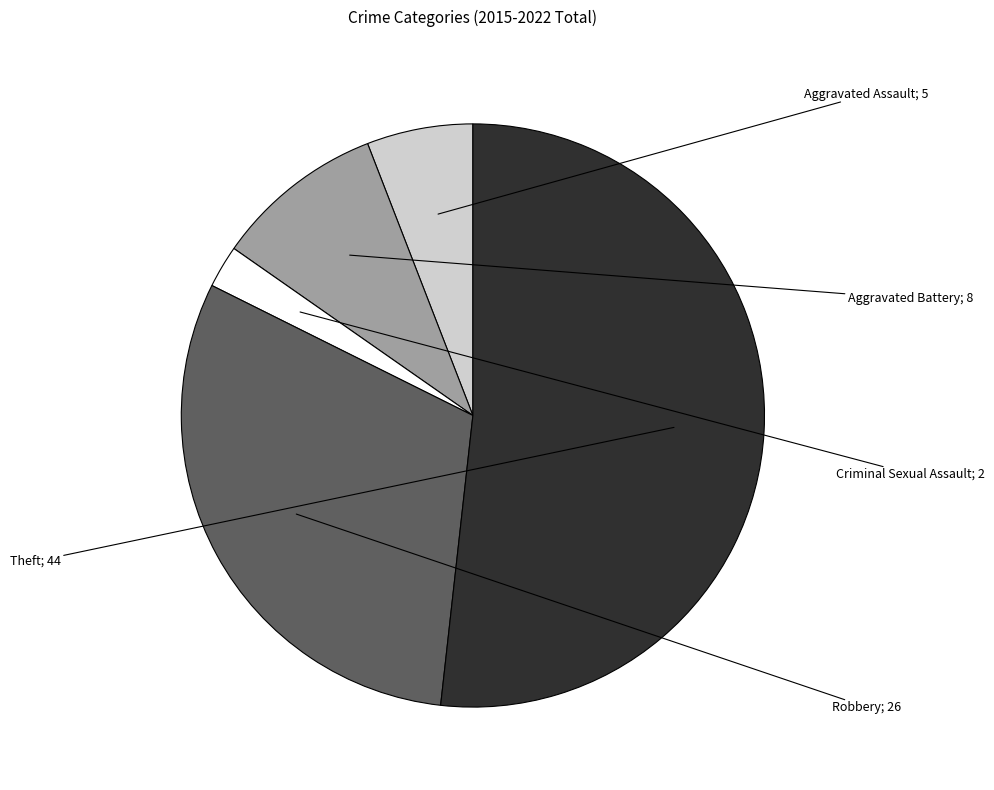

Is there a majority slice in this chart?

Yes